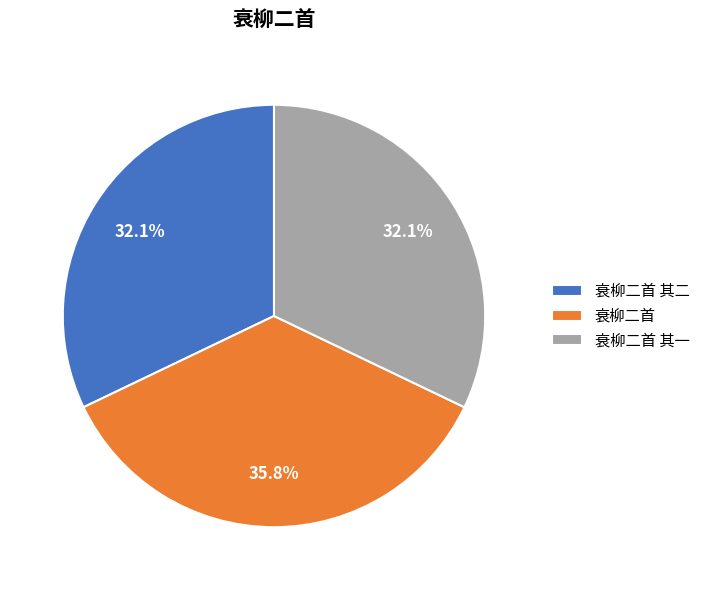

How many segments does this pie chart have?

3